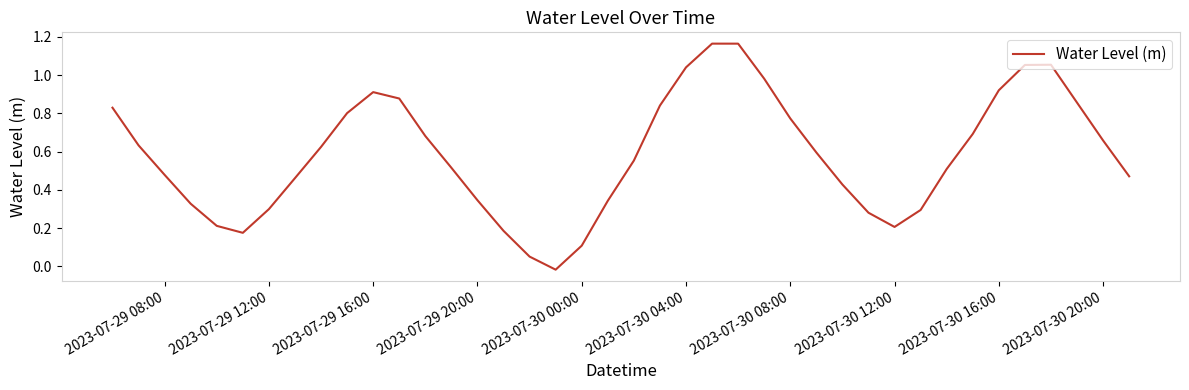

Count the number of values greater than 0.

39